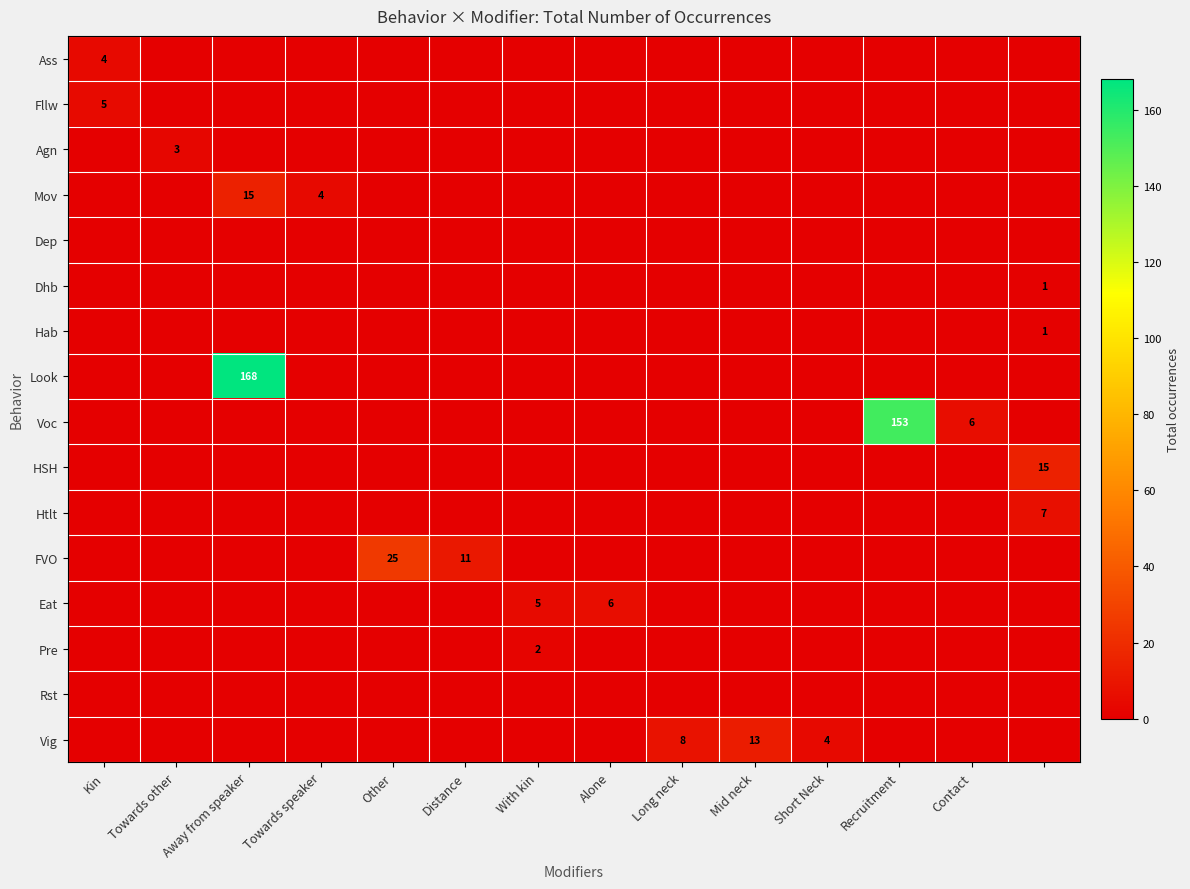

Is it true that FVO equals 25 at Other?

True